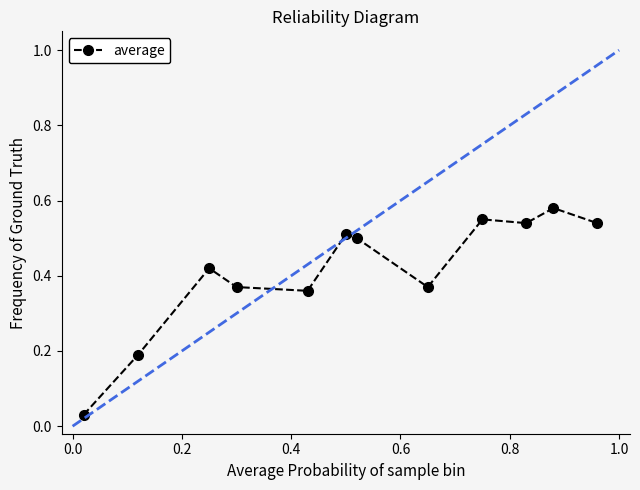

True or false: there are more than 1 points higher than both neighbors.

True